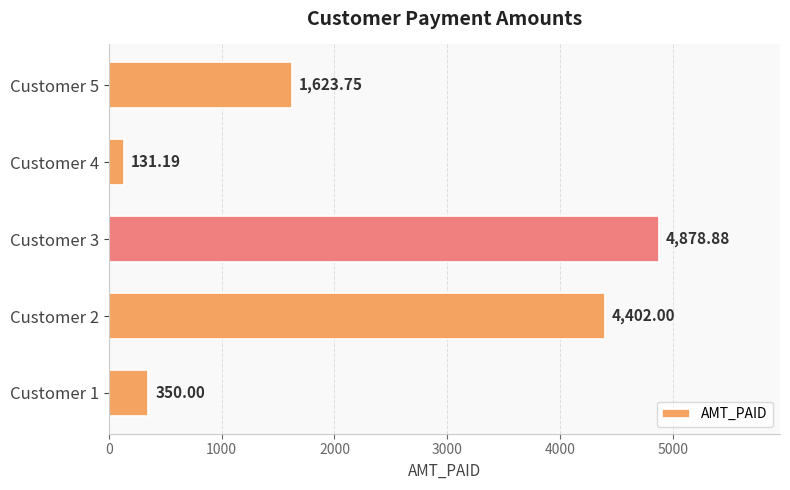

What is the average value?

2277.2